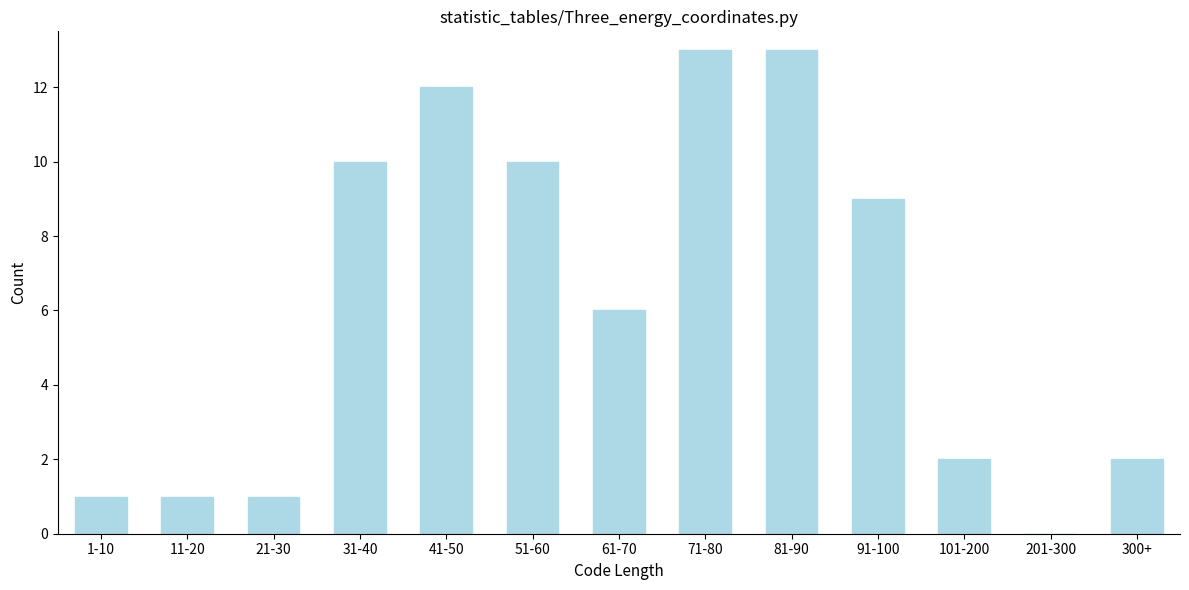

Reading left to right, list all the values displayed in this chart.

1-10=1	11-20=1	21-30=1	31-40=10	41-50=12	51-60=10	61-70=6	71-80=13	81-90=13	91-100=9	101-200=2	201-300=0	300+=2